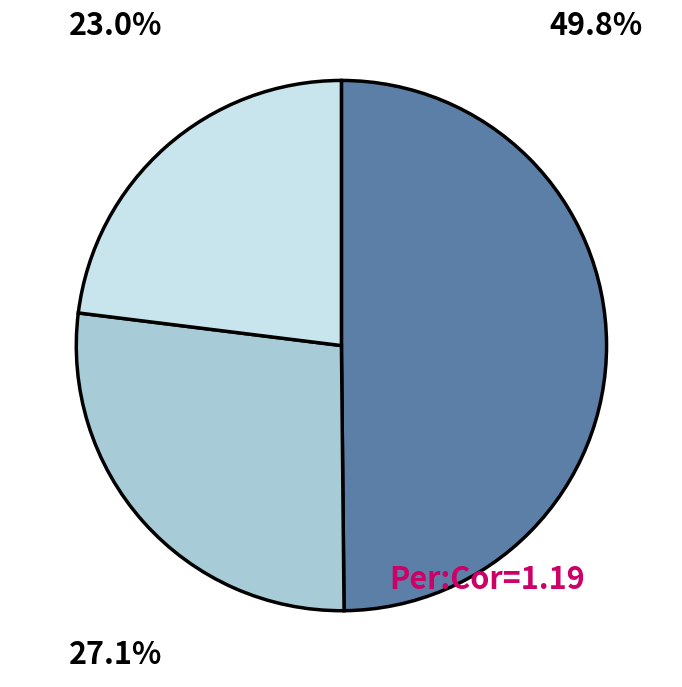

How many slices are in this pie chart?

3